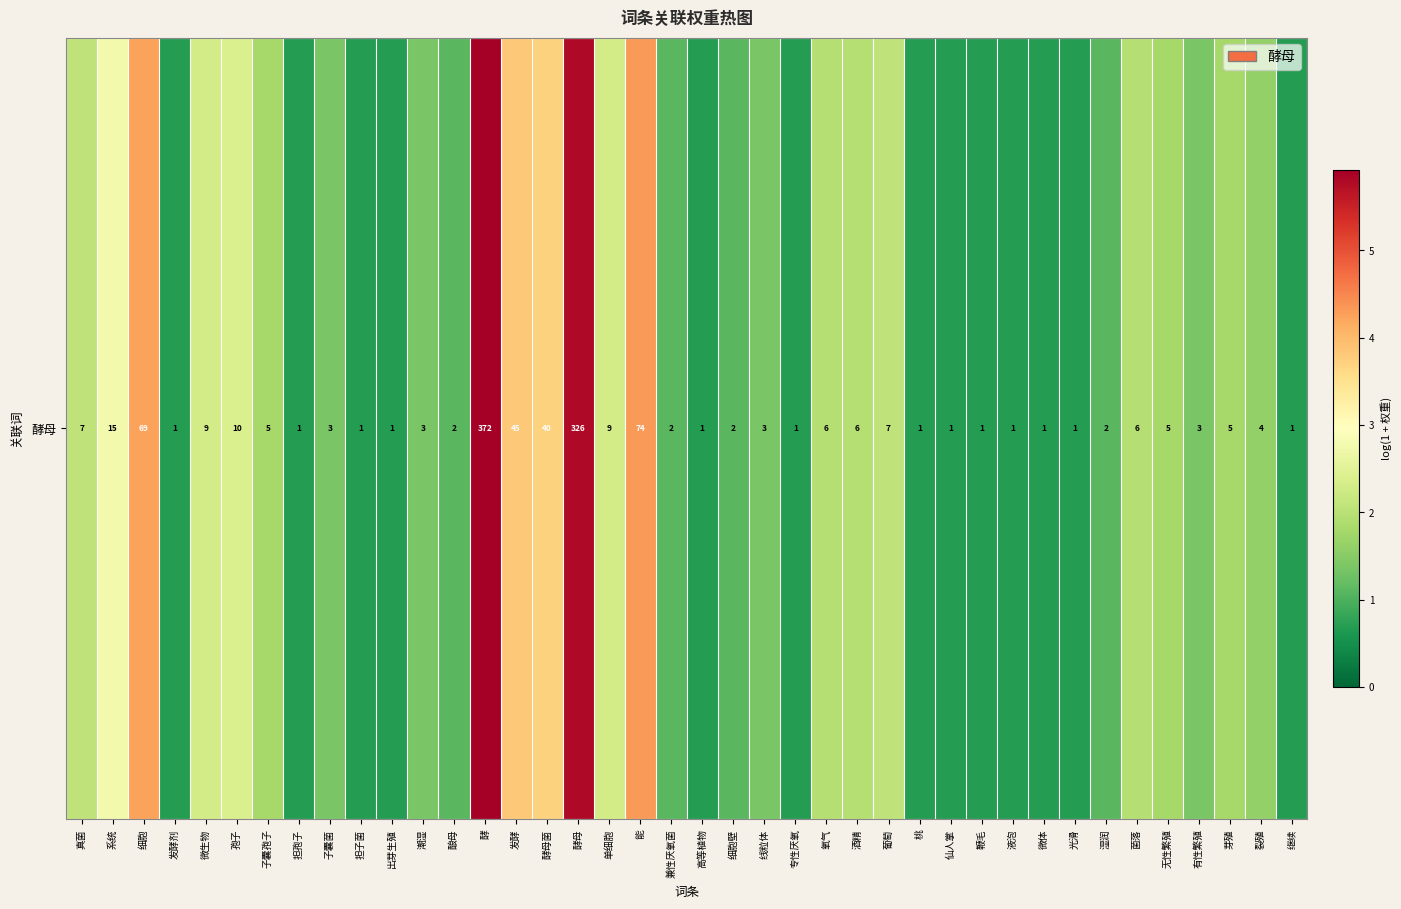

Approximately how many times larger is the value at 葡萄 compared to 氧气?

1.1